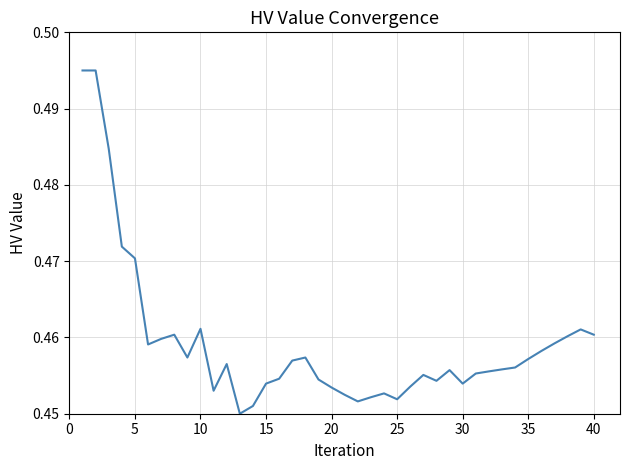

How many lines are shown in the chart?

1